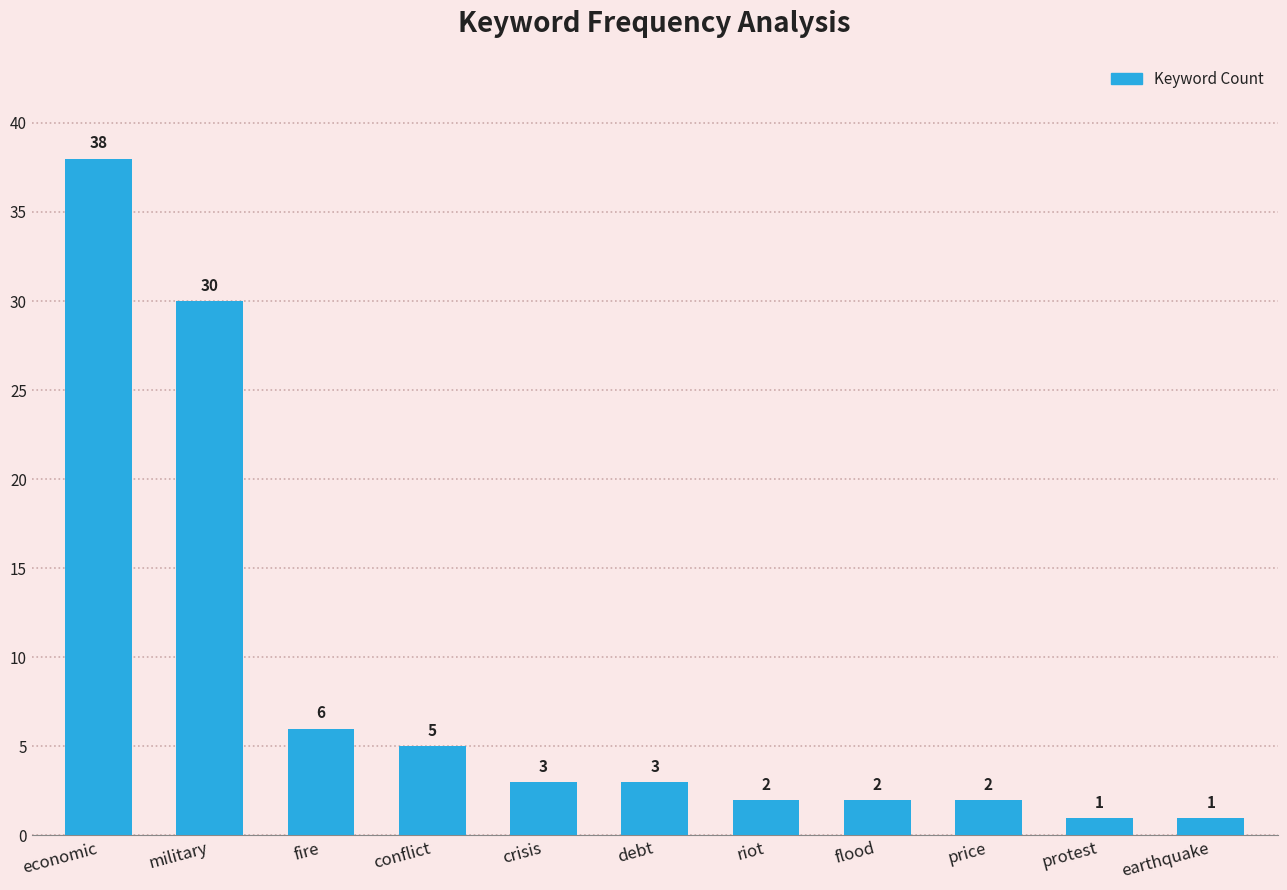

The value at economic is 18. True or false?

False